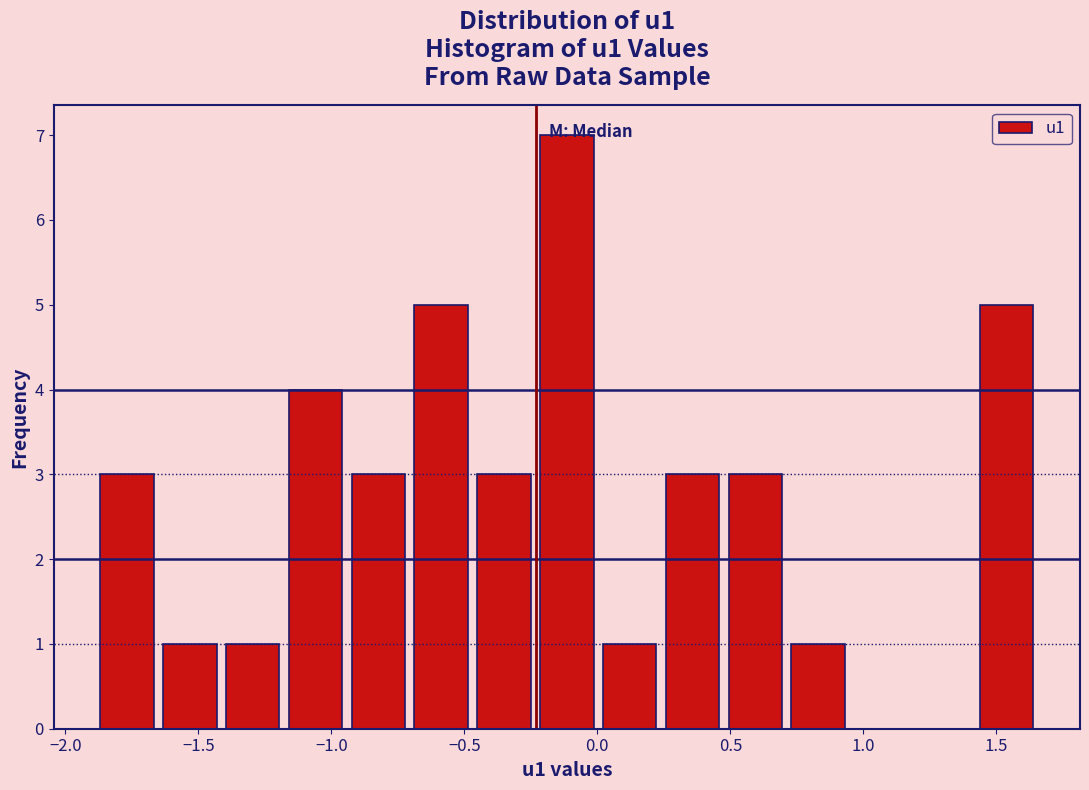

Reading left to right, list every bar in this chart as the range it spans on the x-axis followed by its height. Neither the bar edges nor the heights are printed on the chart, so give them approximately, as read against the axes.

-1.85 to -1.65: 3
-1.65 to -1.40: 1
-1.40 to -1.15: 1
-1.15 to -0.90: 4
-0.90 to -0.70: 3
-0.70 to -0.45: 5
-0.45 to -0.20: 3
-0.20 to 0.00: 7
0.00 to 0.25: 1
0.25 to 0.50: 3
0.50 to 0.75: 3
0.75 to 0.95: 1
0.95 to 1.20: 0
1.20 to 1.45: 0
1.45 to 1.65: 5